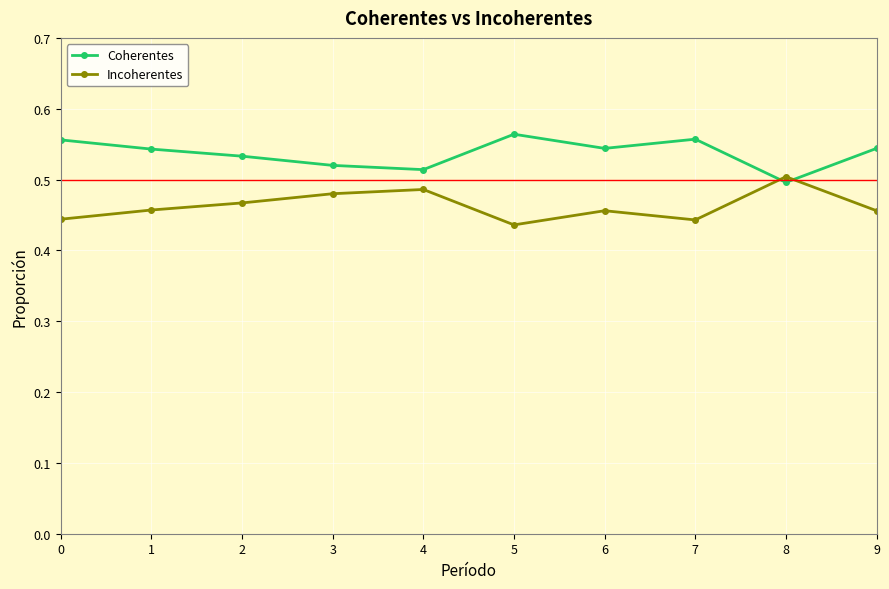

True or false: Coherentes has a value of 0.5 at 2.

True